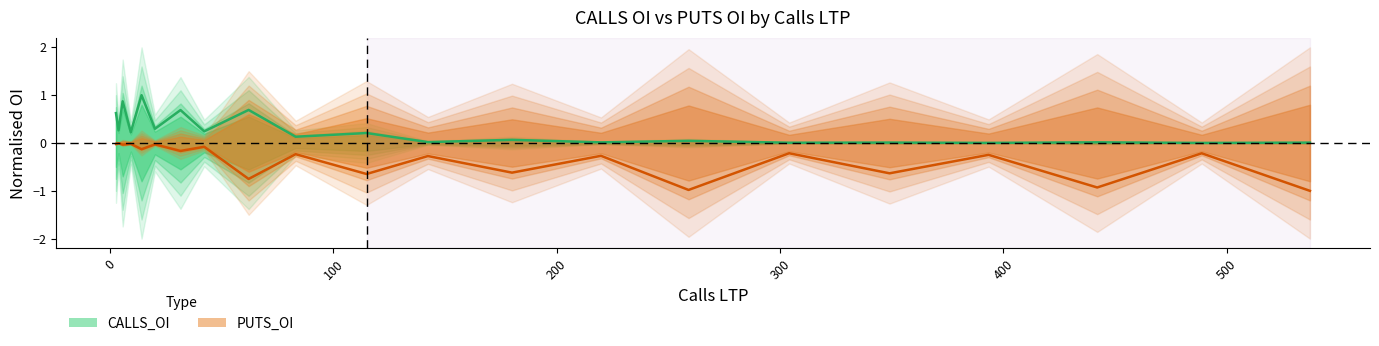

True or false: PUTS_OI and CALLS_OI intersect in this chart.

False